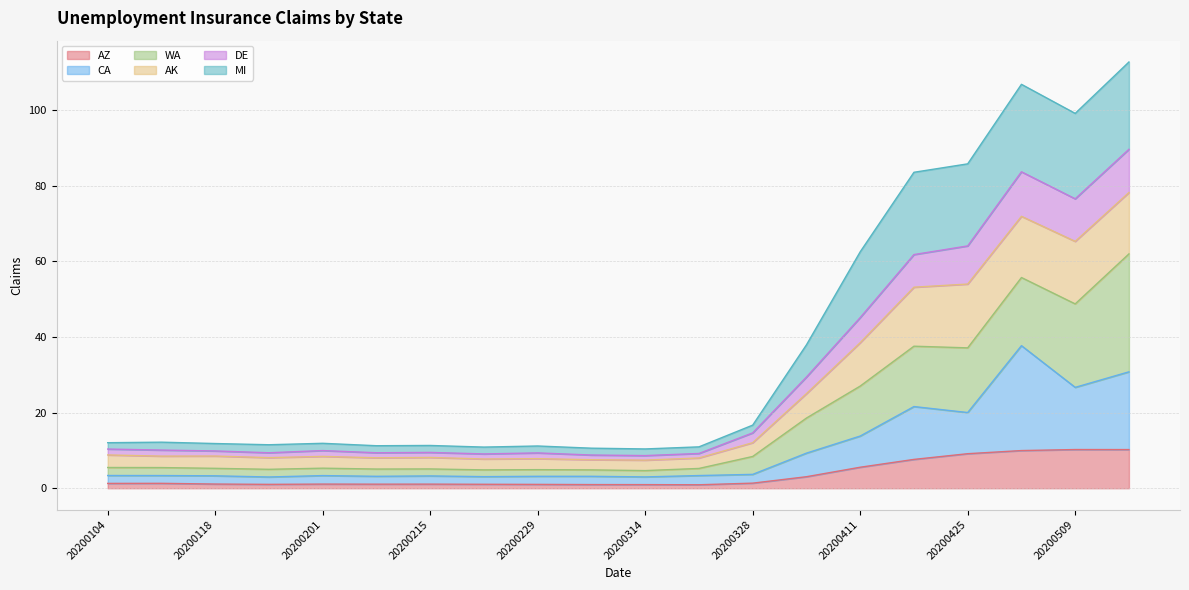

What are all the series names shown in the legend?

AZ, CA, WA, AK, DE, MI